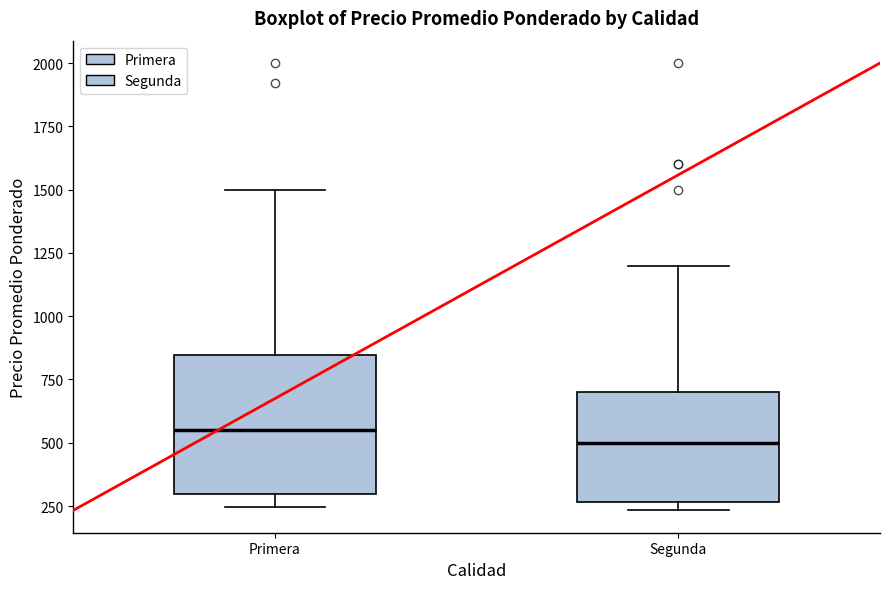

Comparing the boxes themselves (not the whiskers), which one is the tallest?

Primera